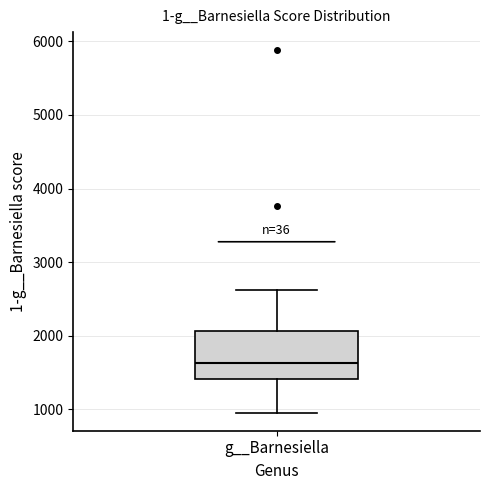

Where does the lower whisker of the box for g__Barnesiella end on the y-axis? The values are not printed on the chart, so give them approximately, as read against the axis.

1000